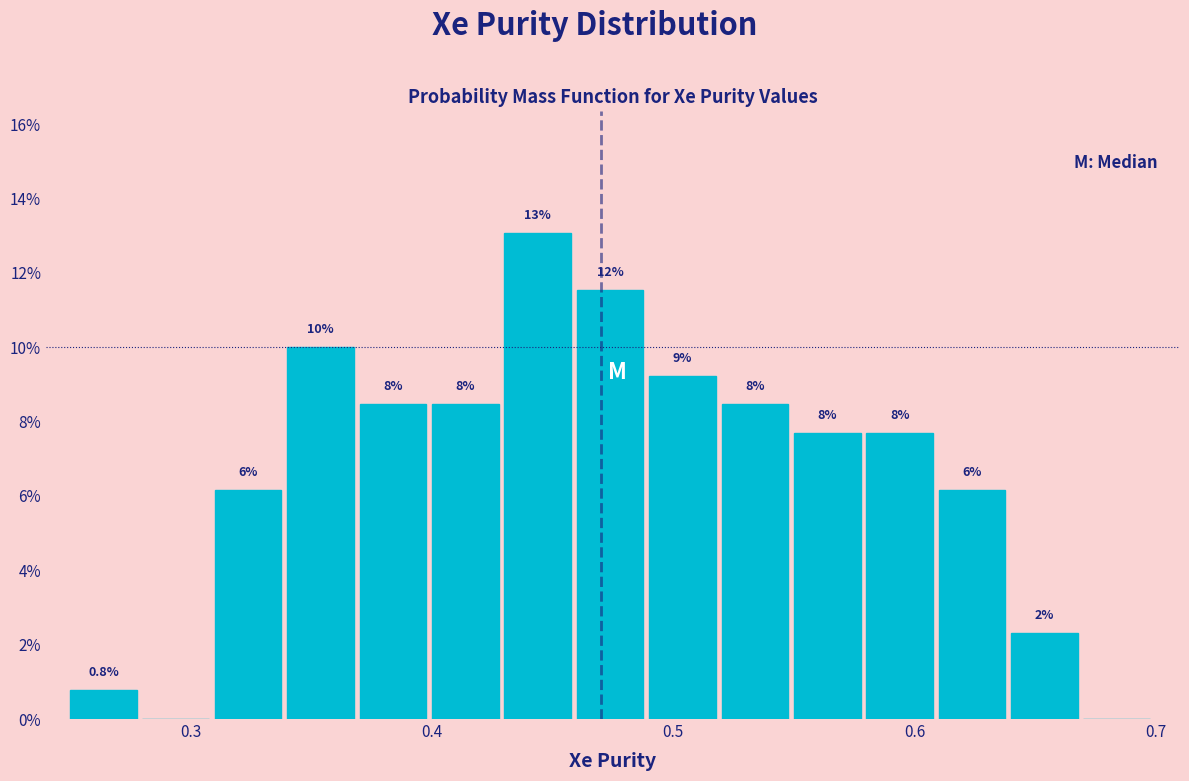

Read against the x-axis, roughly where is the centre of the tallest bar?

0.44